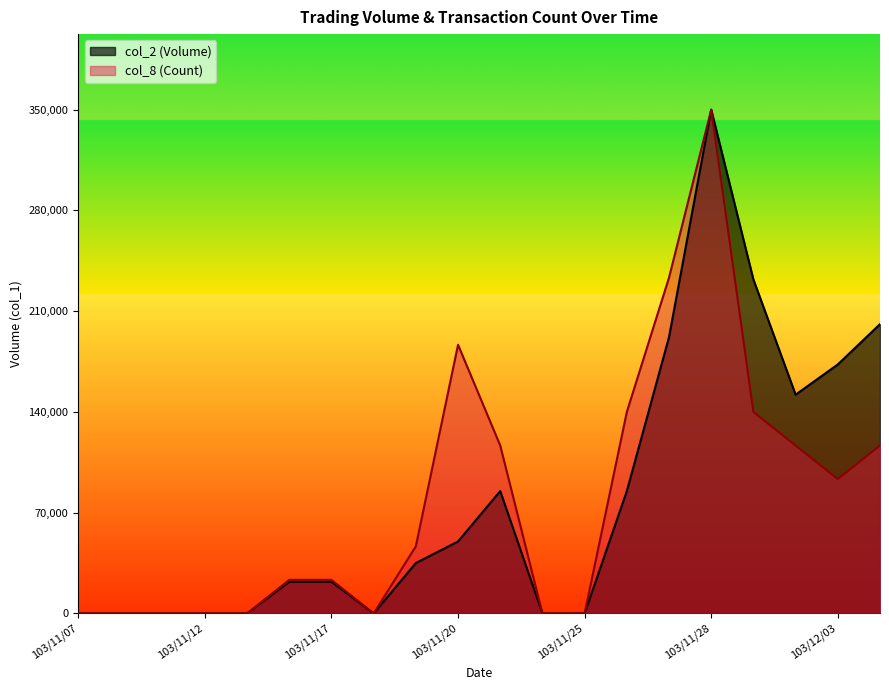

Reading left to right, transcribe all the data shown in this chart.

col_2 (Volume): 103/11/07=0.0	103/11/10=0.0	103/11/11=0.0	103/11/12=0.0	103/11/13=0.0	103/11/14=22000.0	103/11/17=22000.0	103/11/18=0.0	103/11/19=35000.0	103/11/20=50000.0	103/11/21=85000.0	103/11/24=0.0	103/11/25=0.0	103/11/26=85000.0	103/11/27=192000.0	103/11/28=350000.0	103/12/01=232000.0	103/12/02=152000.0	103/12/03=173000.0	103/12/04=201000.0
col_8 (Count): 103/11/07=0.0	103/11/10=0.0	103/11/11=0.0	103/11/12=0.0	103/11/13=0.0	103/11/14=23333.3	103/11/17=23333.3	103/11/18=0.0	103/11/19=46666.7	103/11/20=186666.7	103/11/21=116666.7	103/11/24=0.0	103/11/25=0.0	103/11/26=140000.0	103/11/27=233333.3	103/11/28=350000.0	103/12/01=140000.0	103/12/02=116666.7	103/12/03=93333.3	103/12/04=116666.7